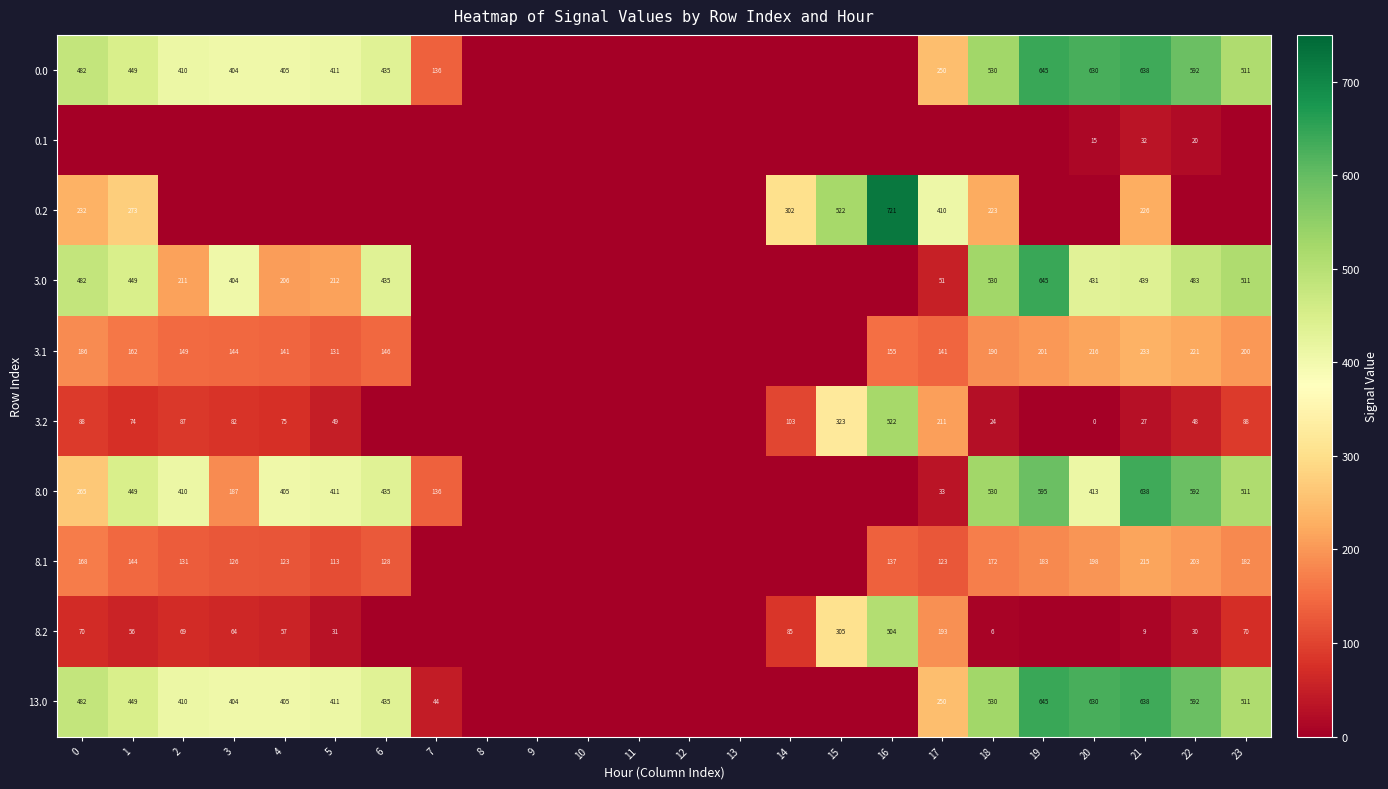

What is the difference between the 0.2 values at 21 and 14?

76